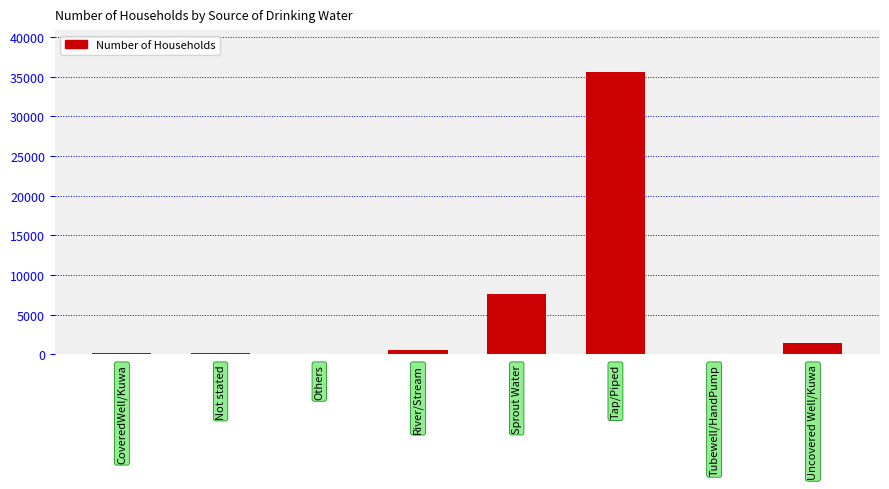

How many categories are shown in the chart?

8